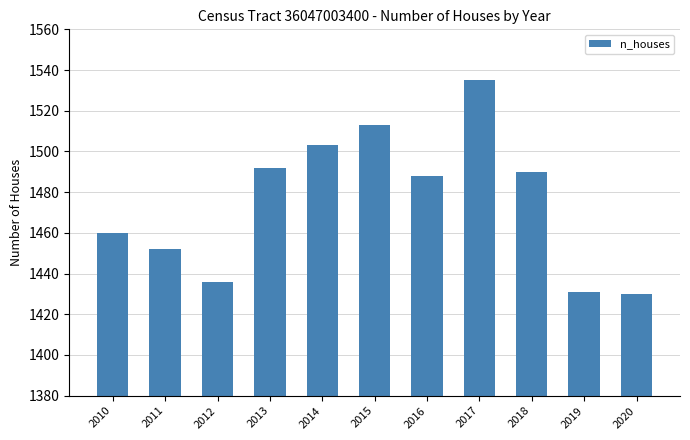

At which label does the data first exceed 1488?

2013